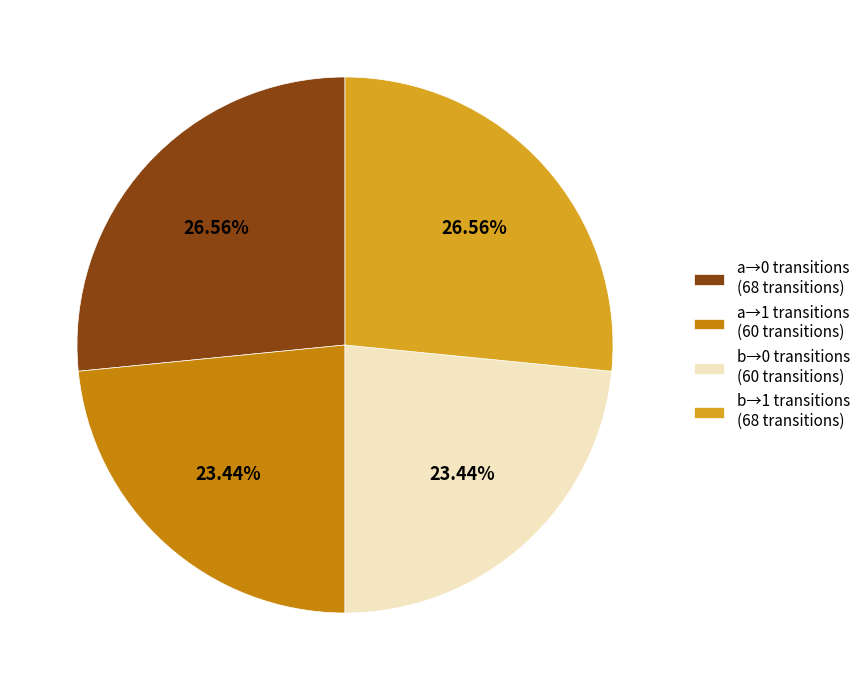

Approximately how many times larger is the value at b→0 transitions (60 transitions) compared to a→0 transitions (68 transitions)?

0.9